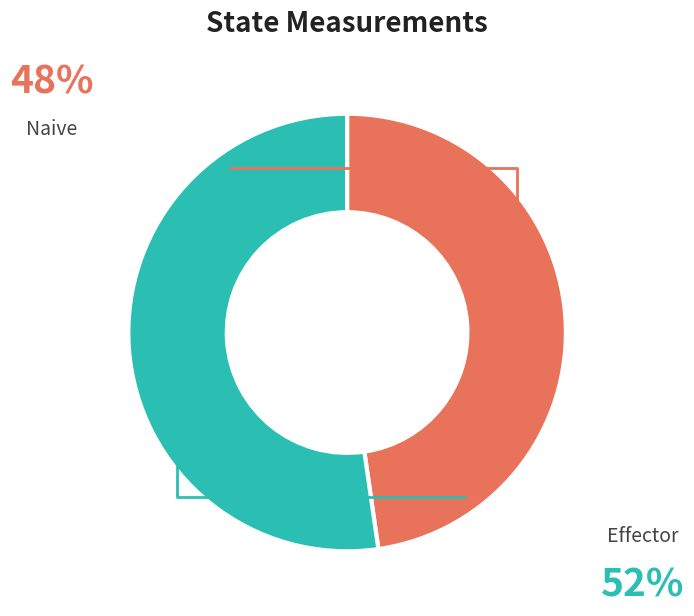

Is there a majority slice in this chart?

Yes